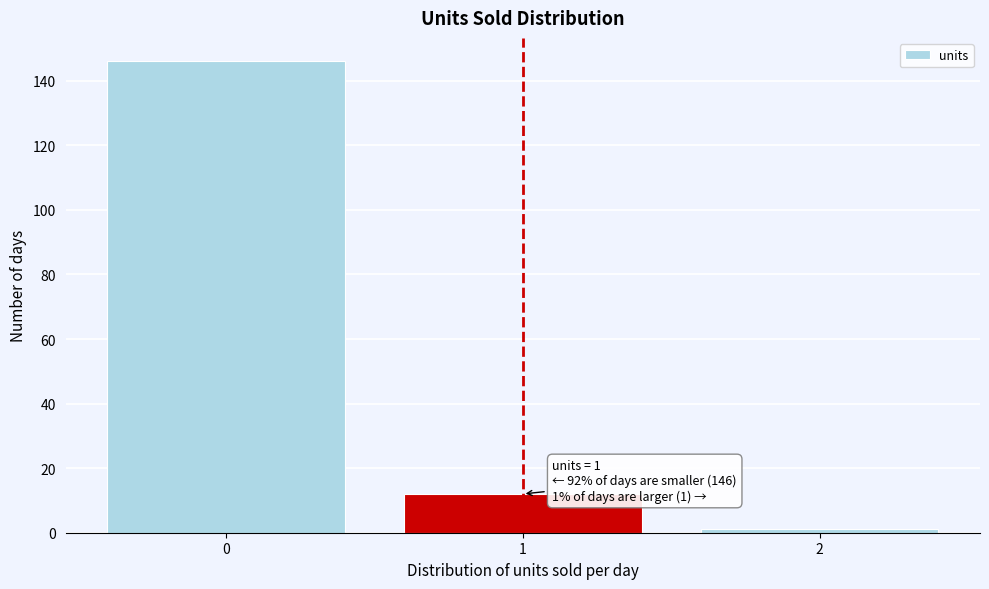

Reading right to left, transcribe all the data shown in this chart.

2=1	1=12	0=146